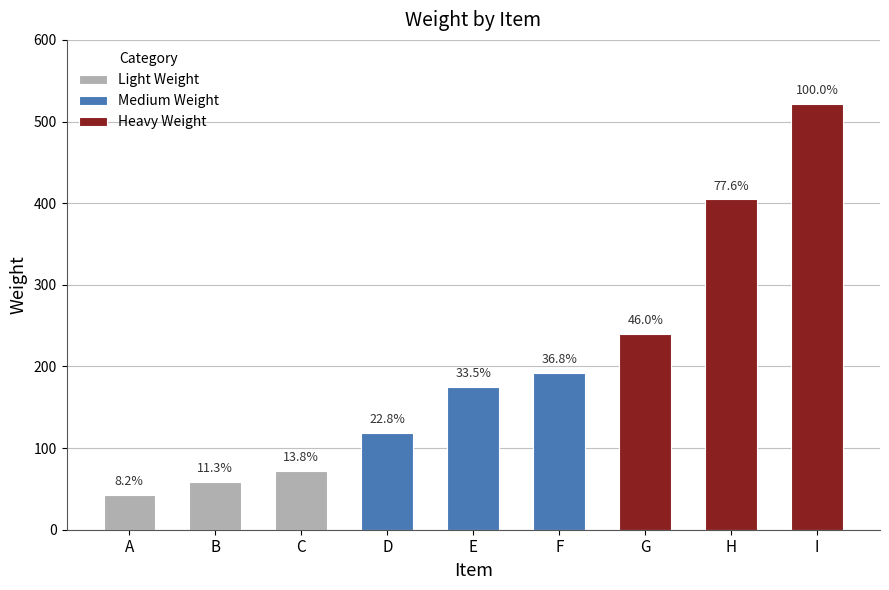

The chart shows a value of 59 at B. True or false?

True